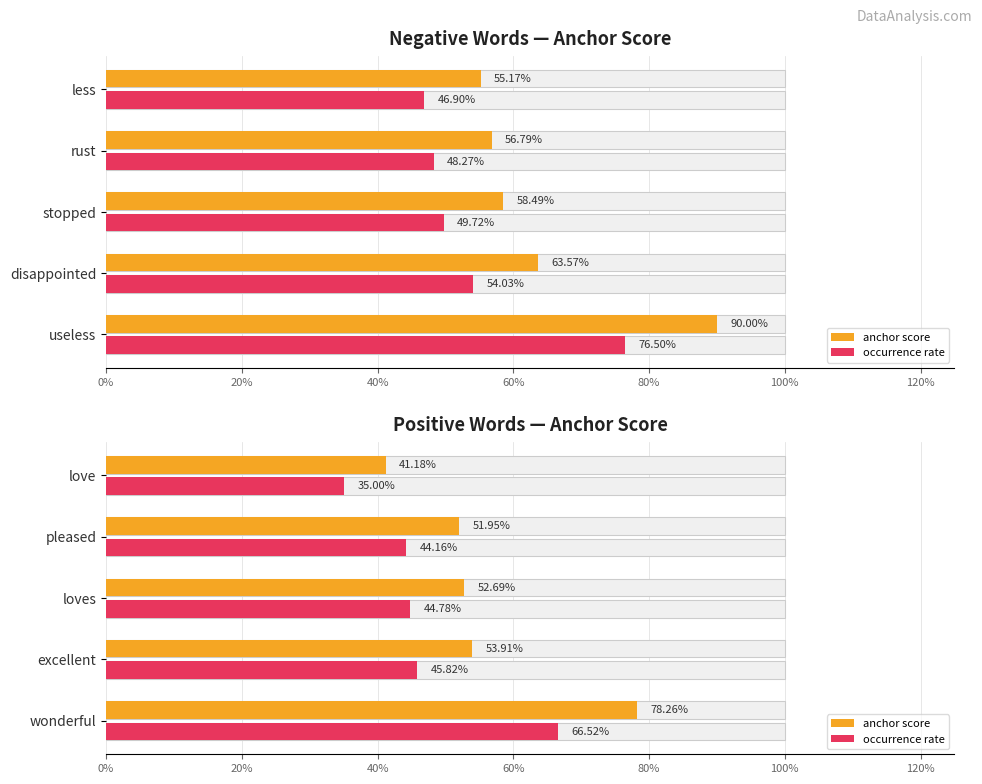

What position from the left is wonderful?

1